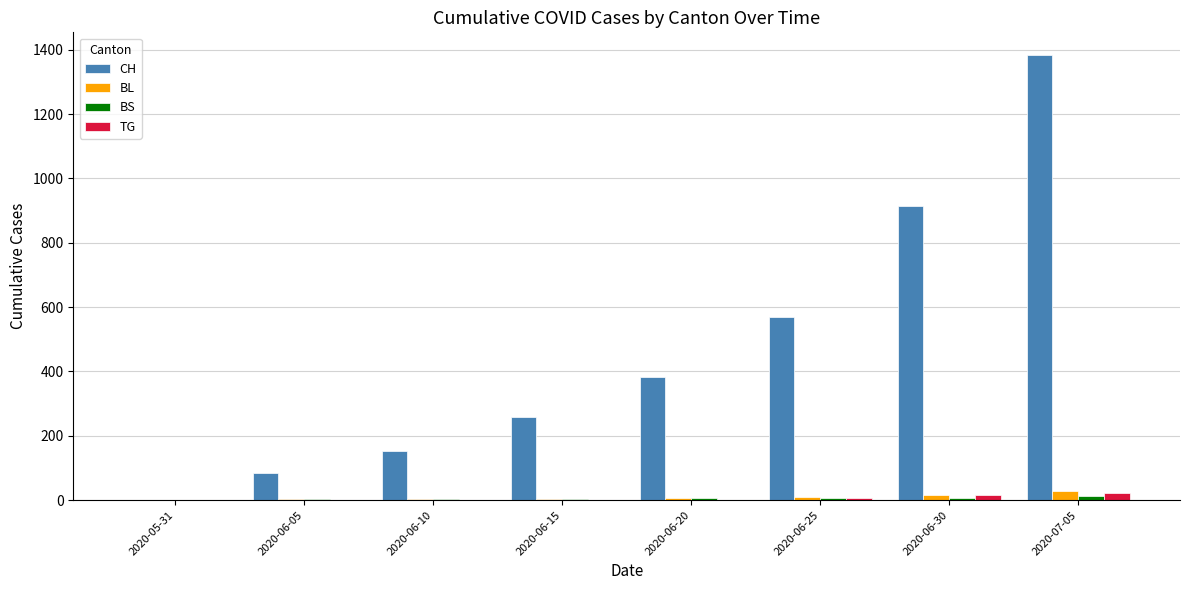

Between 2020-06-10 and 2020-06-20, which series saw the biggest shift?

CH